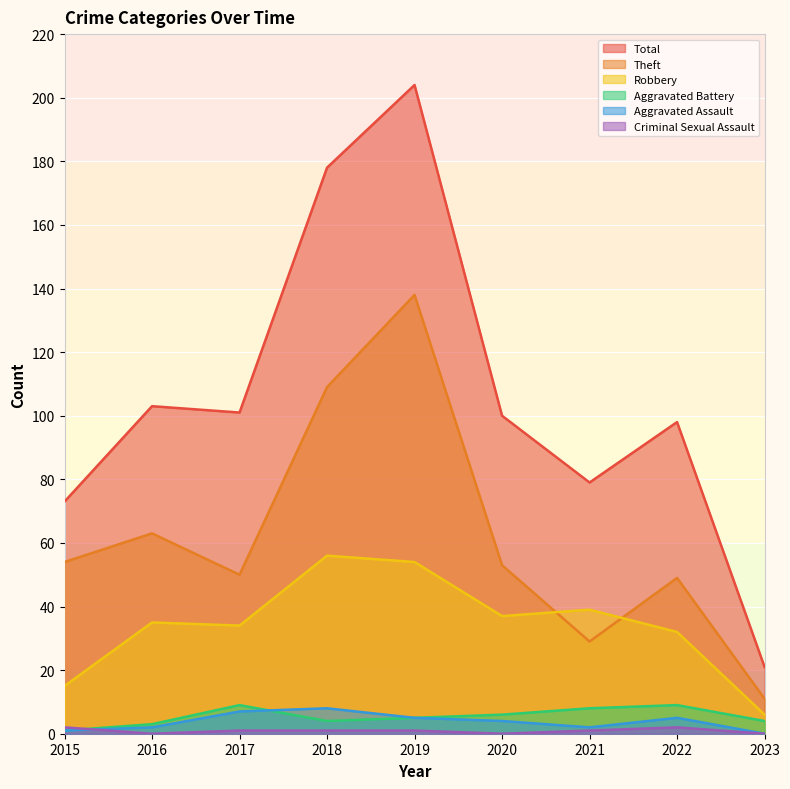

Which category has the highest value in the Aggravated Assault series?

2018